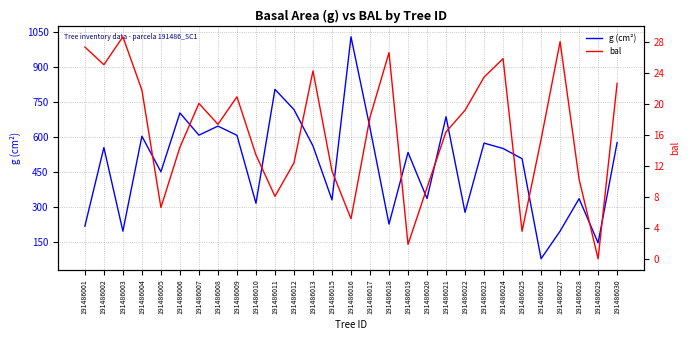

Rank the categories by g (cm²) value from highest to lowest.

191486016, 191486011, 191486012, 191486006, 191486021, 191486008, 191486017, 191486007, 191486009, 191486004, 191486030, 191486023, 191486013, 191486002, 191486024, 191486019, 191486025, 191486005, 191486020, 191486028, 191486015, 191486010, 191486022, 191486018, 191486001, 191486027, 191486003, 191486029, 191486026